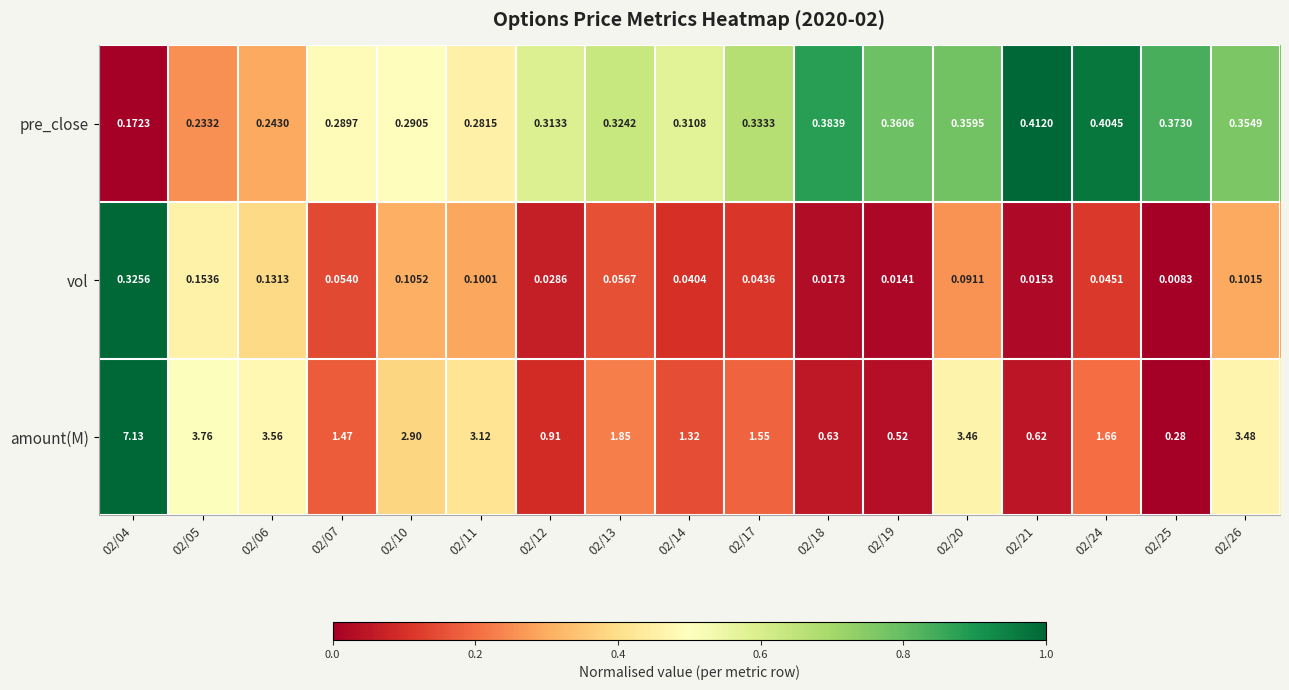

At how many categories does at least one series exceed 0?

17